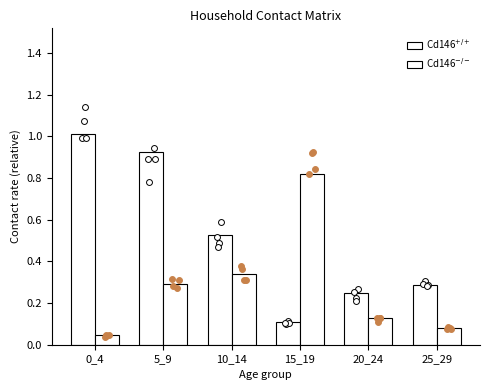

Which series has the largest total across all categories?

Cd146$^{+/+}$